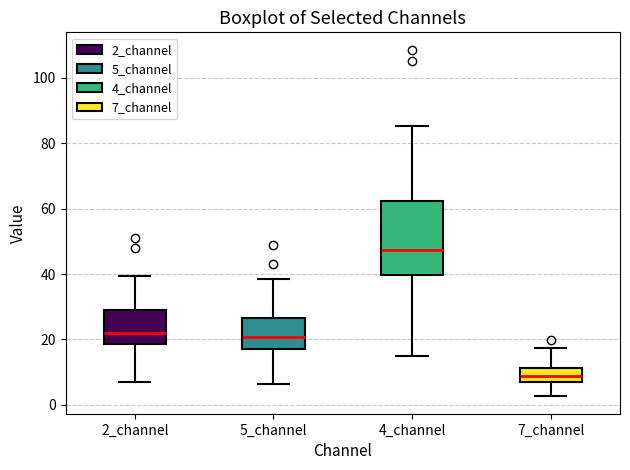

Where does the lower whisker of the box for 2_channel end on the y-axis? The values are not printed on the chart, so give them approximately, as read against the axis.

6